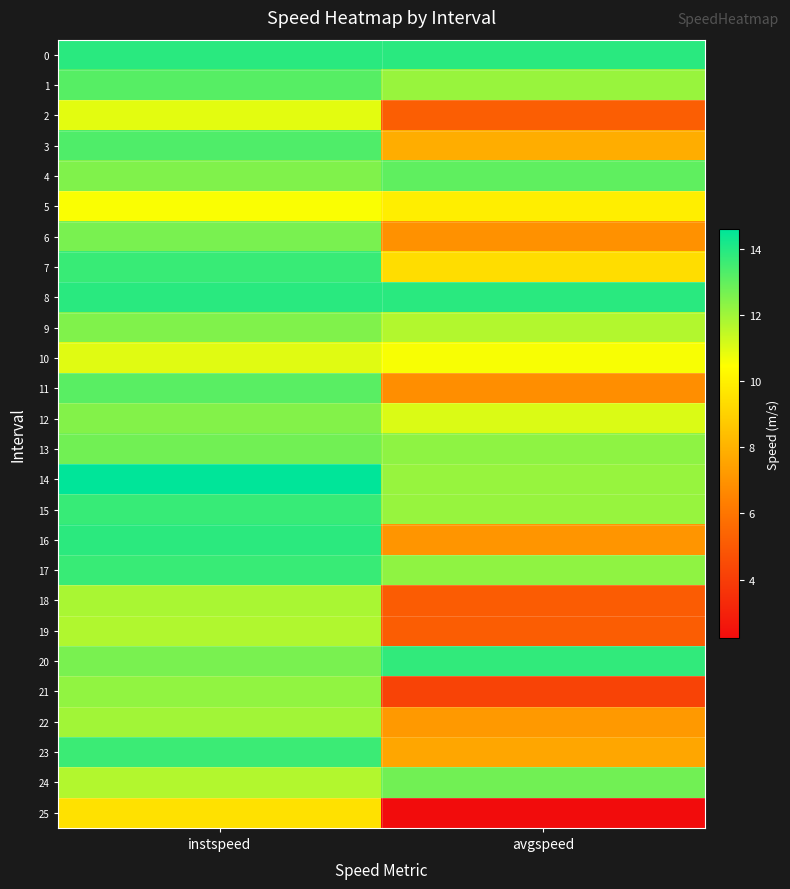

At which category is the sum across all series the highest?

instspeed